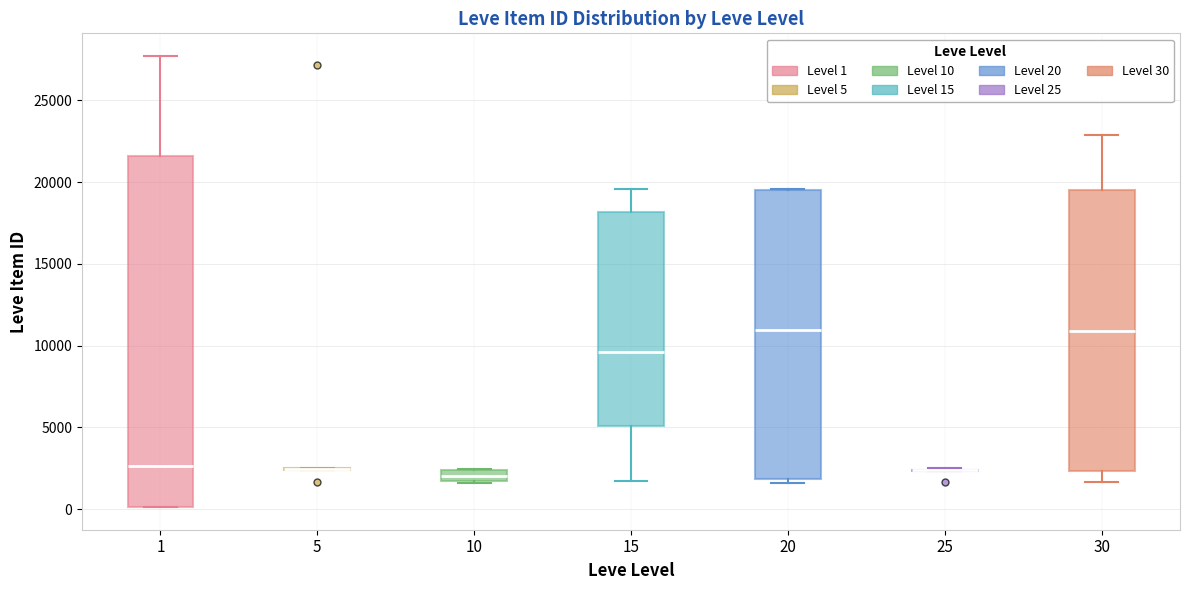

Comparing the boxes themselves (not the whiskers), which one is the tallest?

1